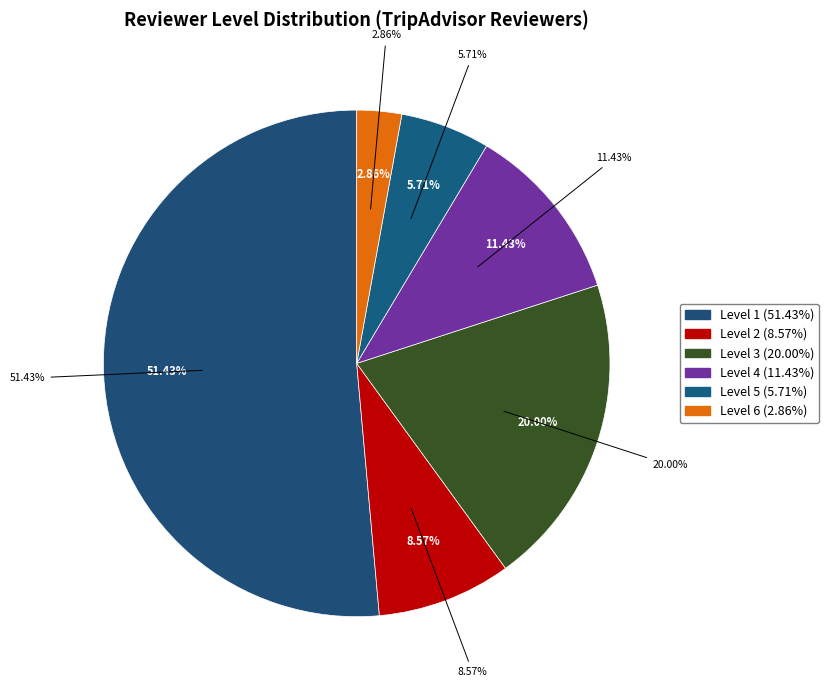

Combined, do Level 2 and Level 3 account for over 50%?

No